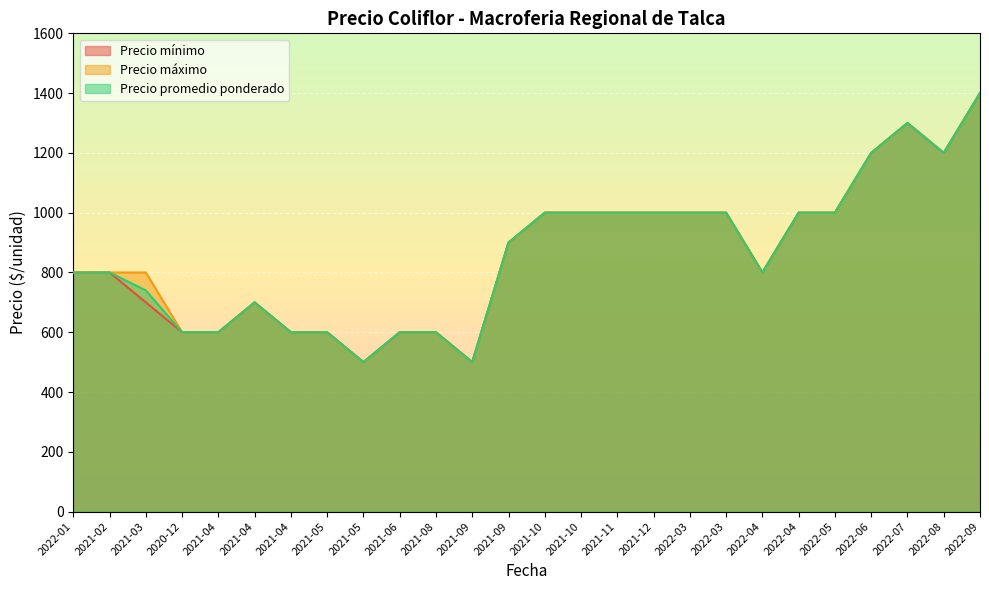

Which series has the largest total across all categories?

Precio máximo